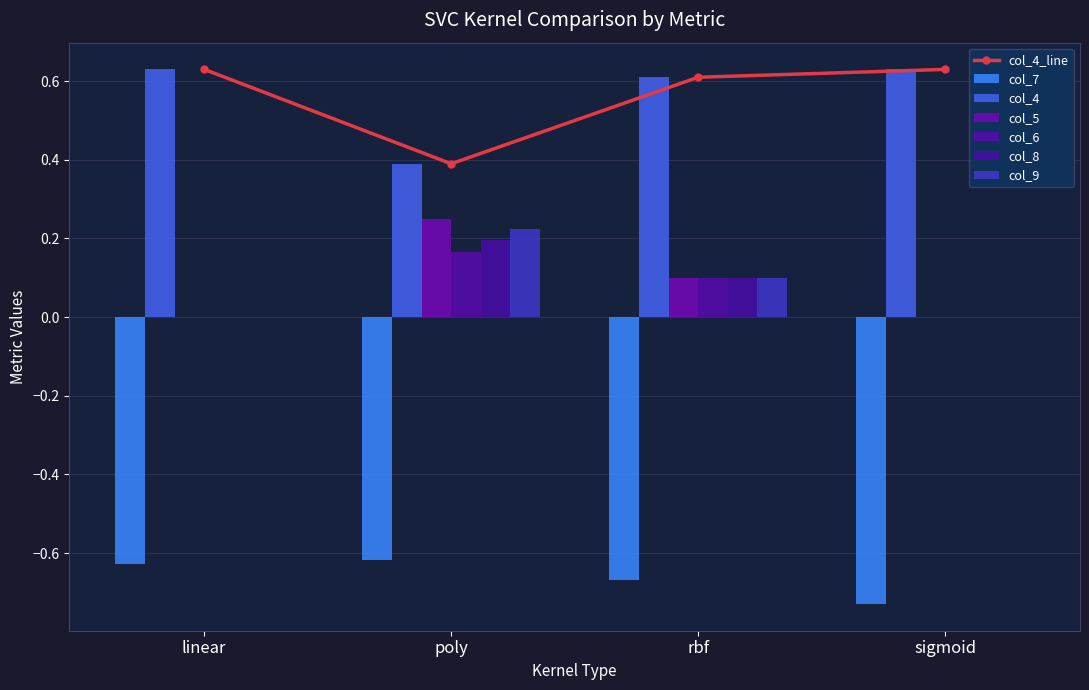

Between poly and linear, which is larger?

poly